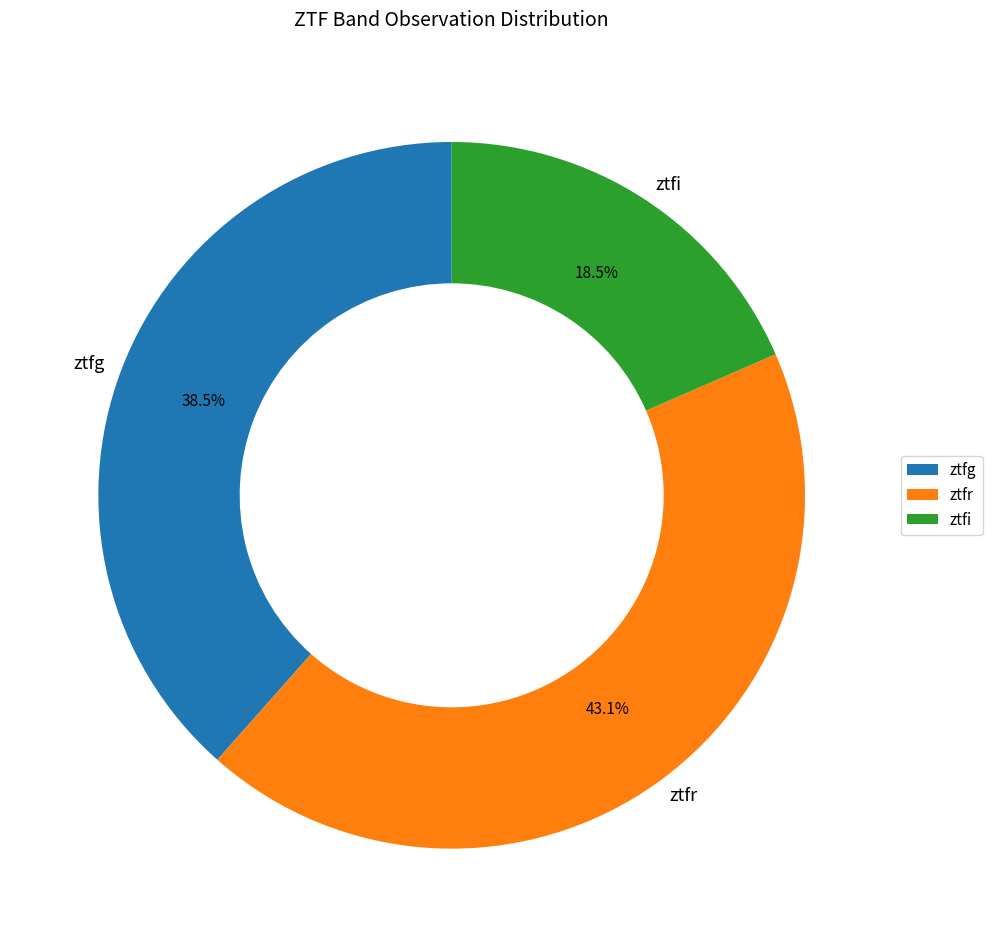

Rank the categories by value from lowest to highest.

ztfi, ztfg, ztfr